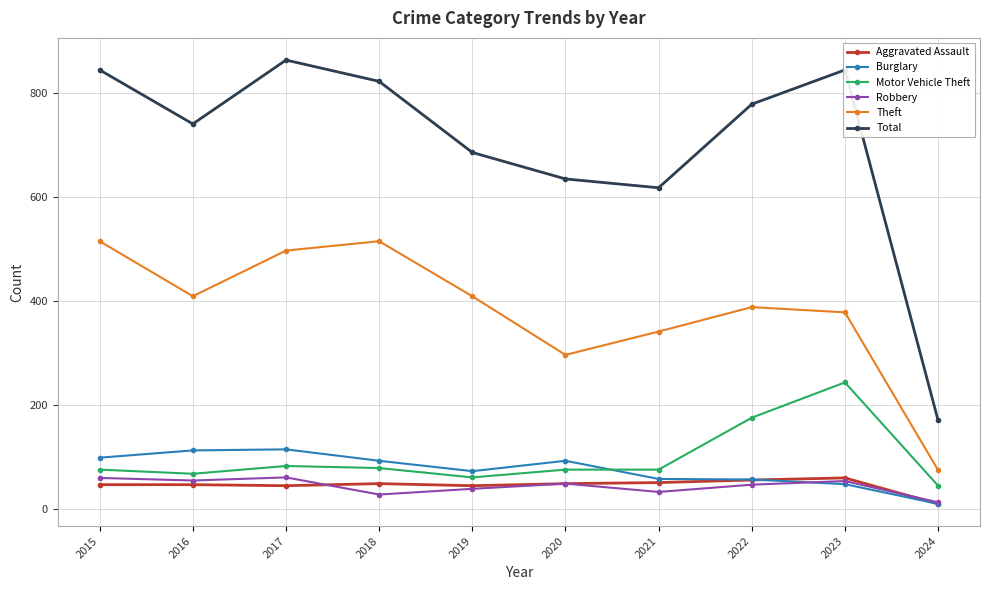

How many lines are shown in the chart?

6